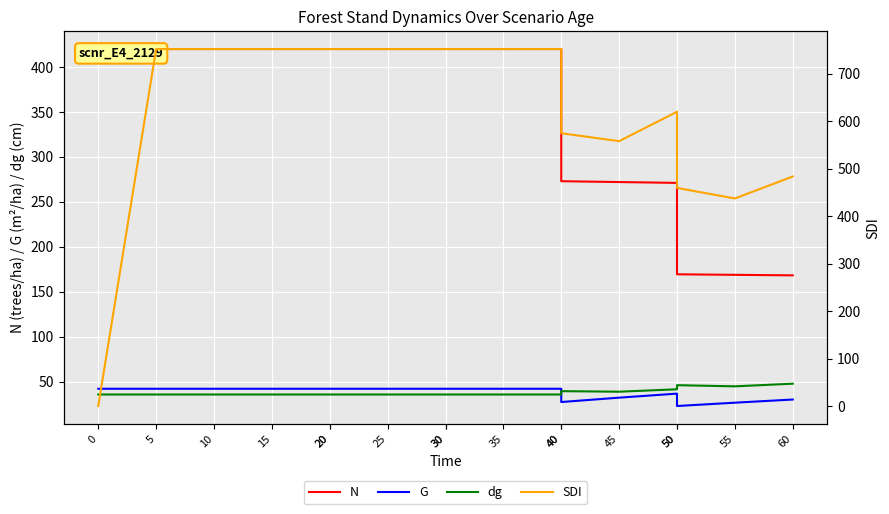

True or false: SDI and N cross at least once.

True